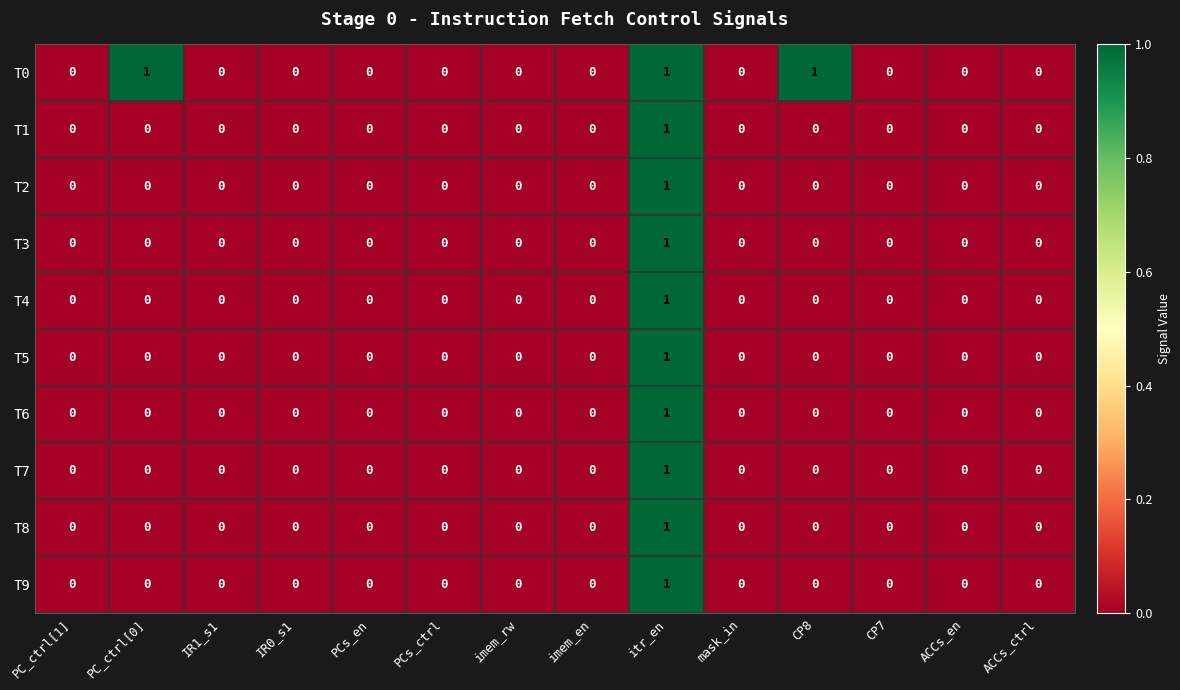

At which category is the sum across all series the highest?

itr_en